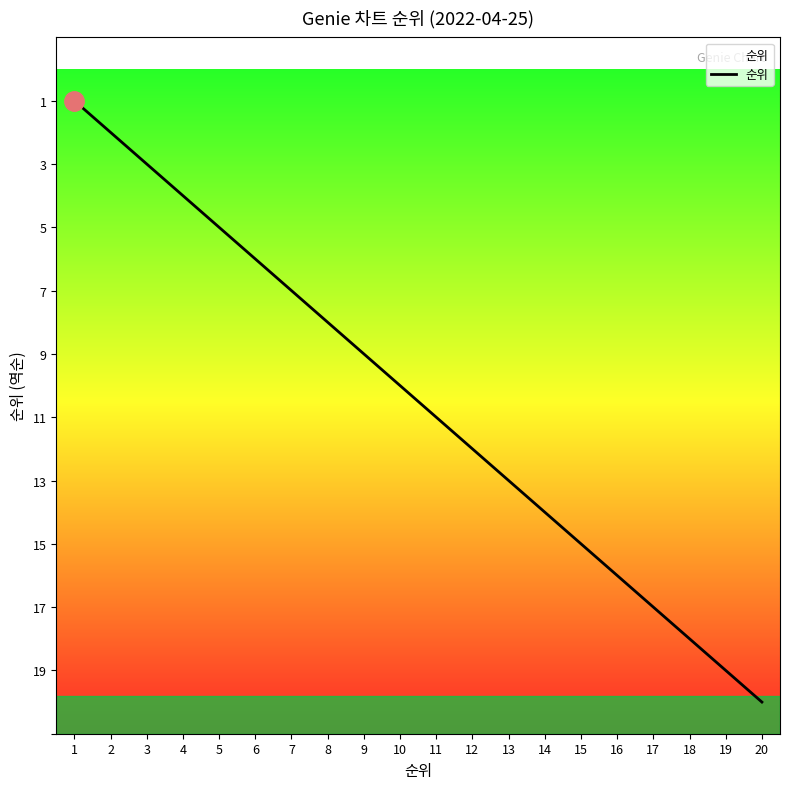

What is the sum of all values?

210